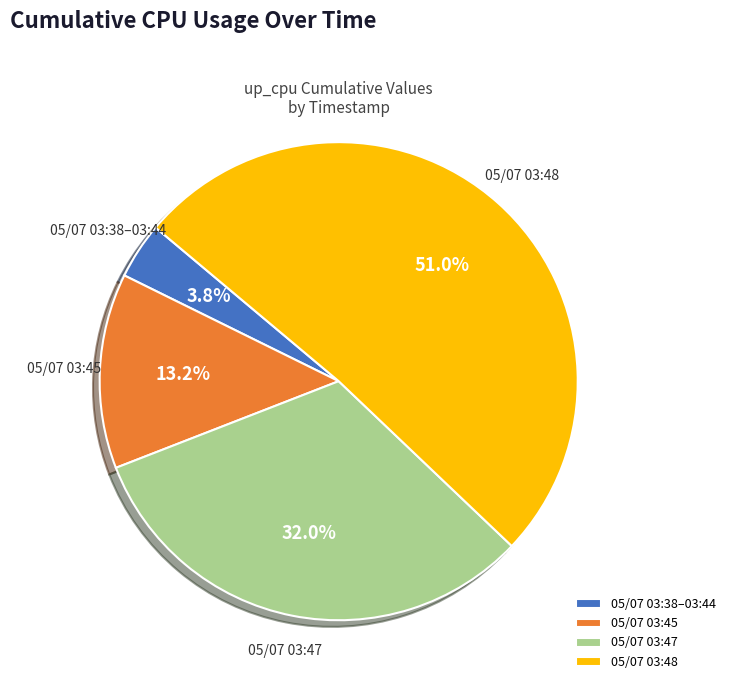

Rank the categories by value from highest to lowest.

05/07 03:48, 05/07 03:47, 05/07 03:45, 05/07 03:38–03:44